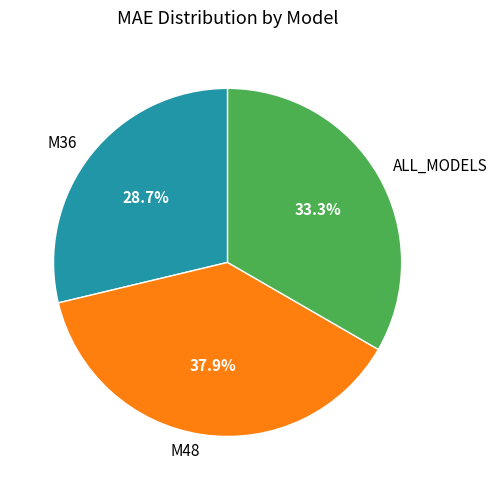

Is M48 the majority of the pie?

No